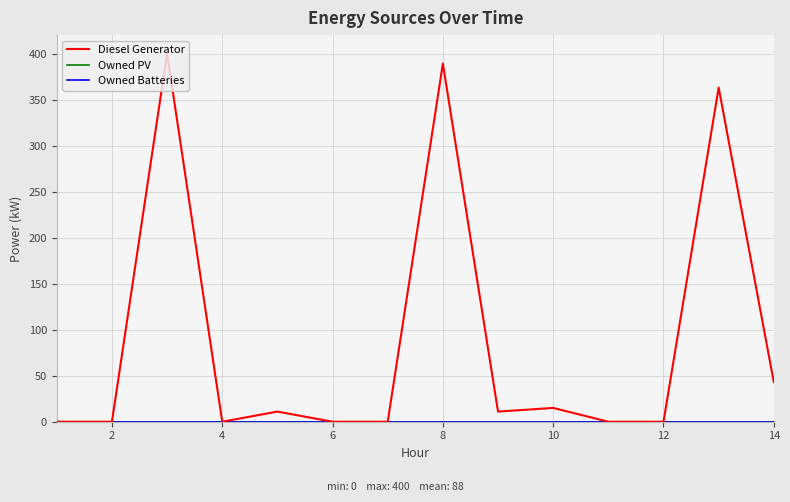

True or false: Diesel Generator and Owned PV intersect in this chart.

False